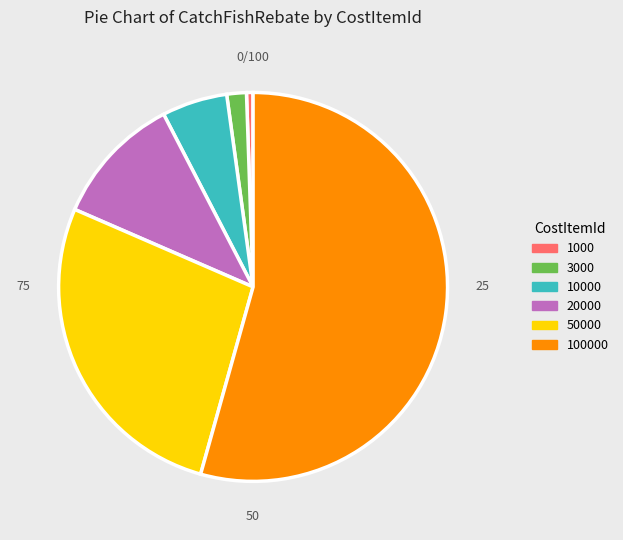

Which slice is the smallest?

1000